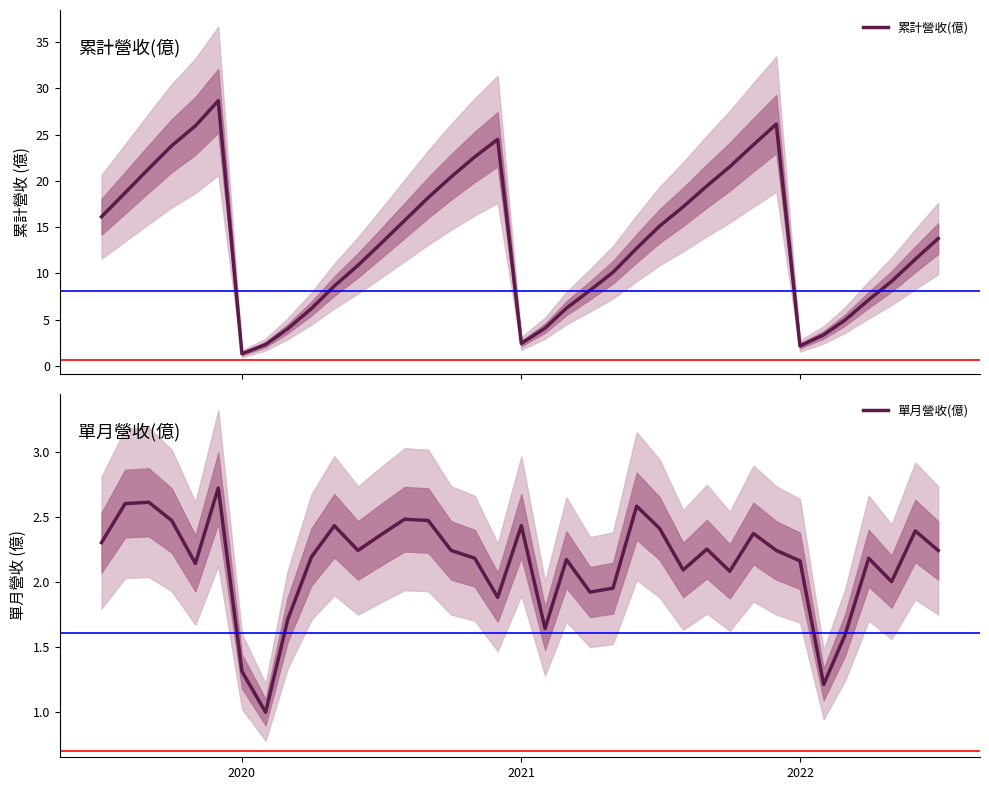

True or false: 累計營收(億) and 單月營收(億) intersect in this chart.

False